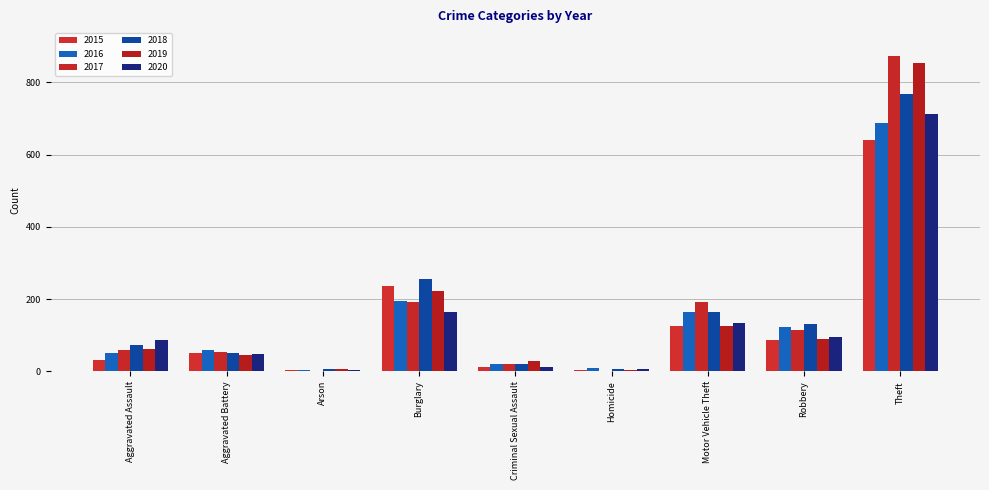

At which label does 2015 first exceed 50?

Burglary